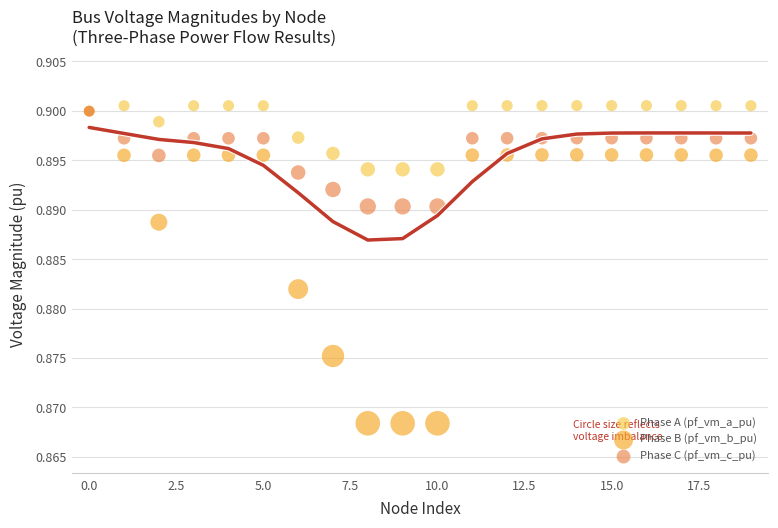

Which series has the largest Y range (max minus min)?

Phase B (pf_vm_b_pu)